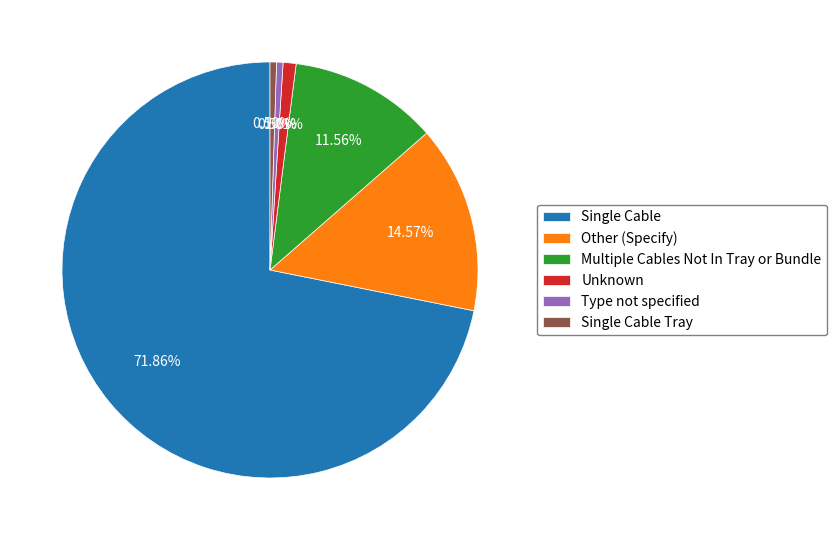

How many segments does this pie chart have?

6